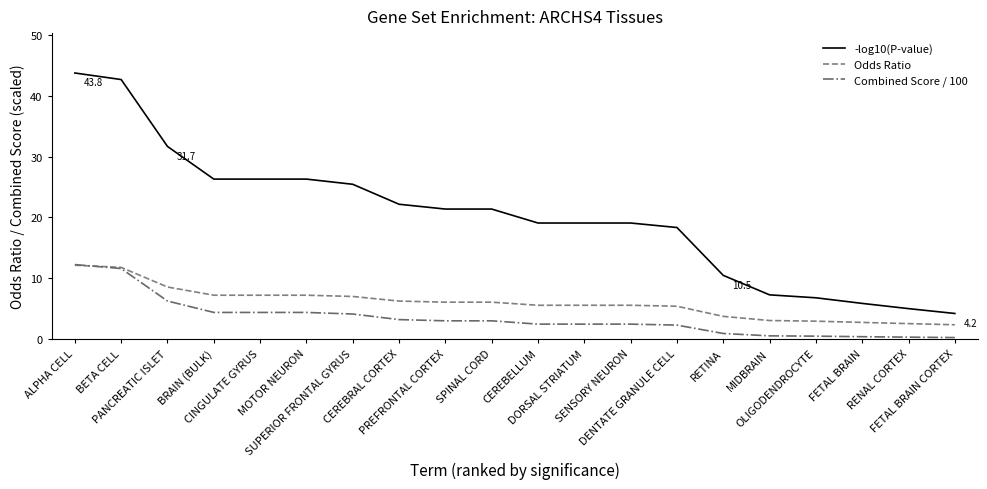

At DORSAL STRIATUM, list the series in order from largest to smallest.

-log10(P-value), Odds Ratio, Combined Score / 100